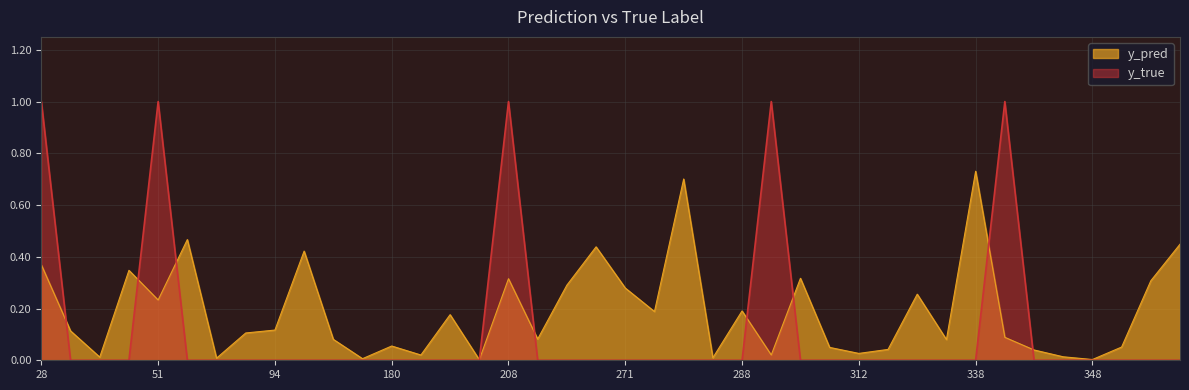

Does the chart display data point markers on the line(s)?

No